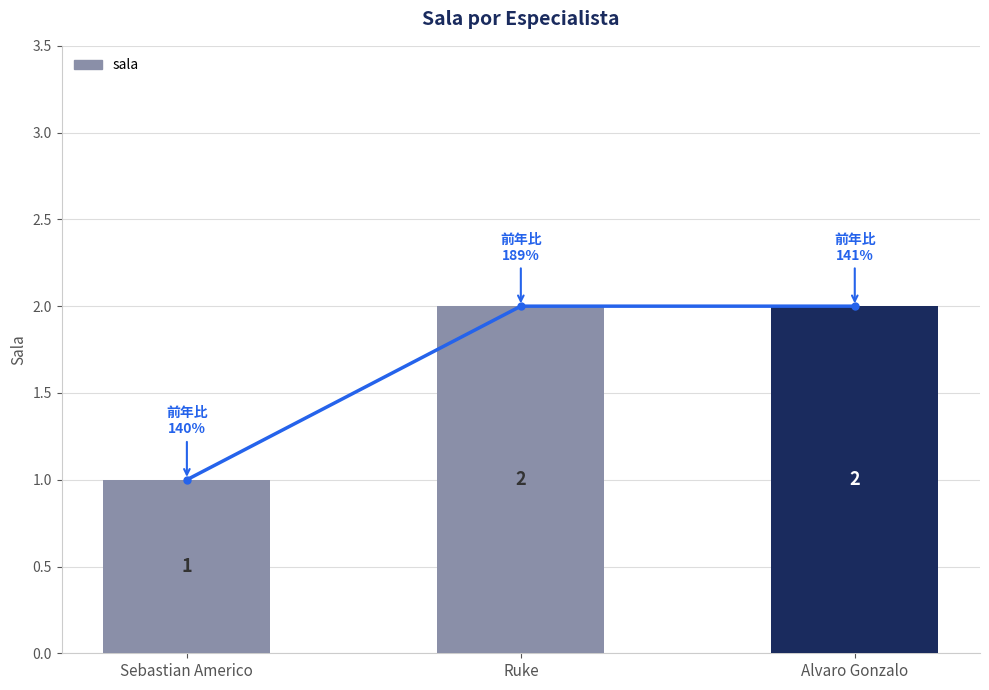

What is the sum of all values?

5